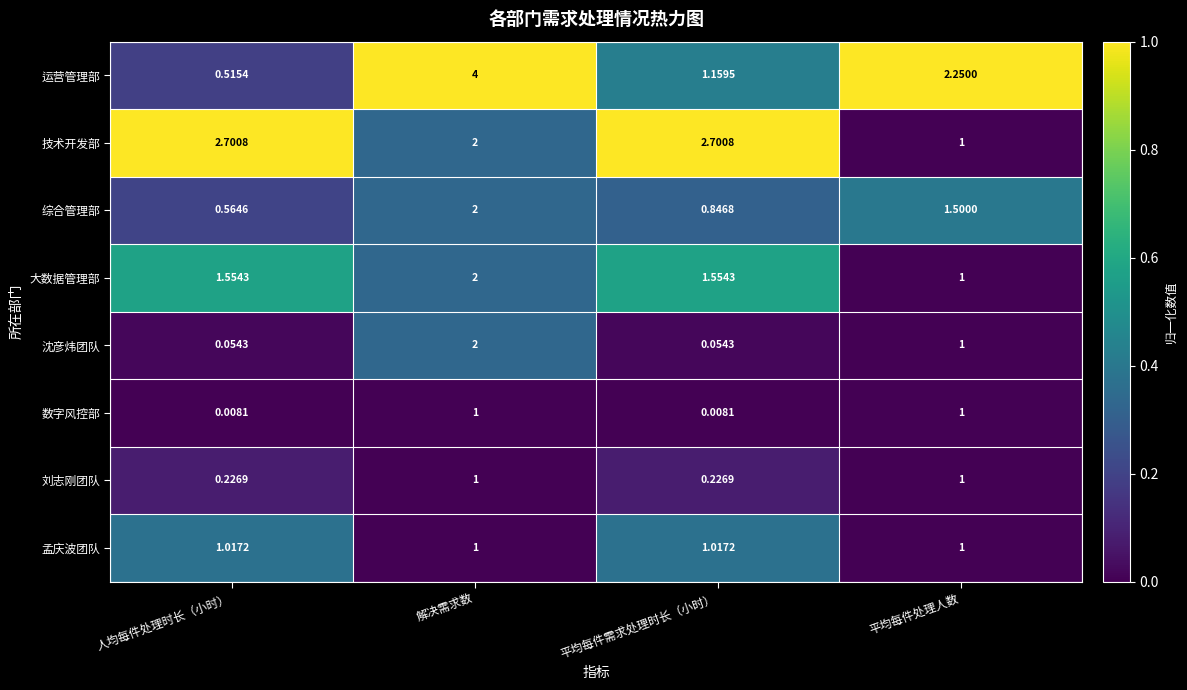

Which category has the highest value across all series?

解决需求数